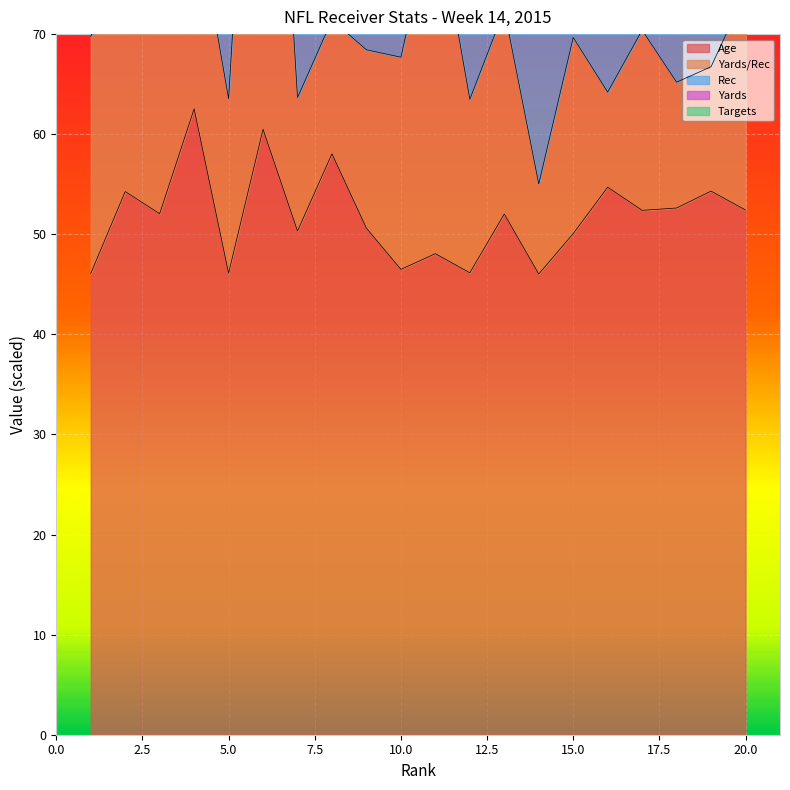

How many interior local peaks does the Rec series have?

5